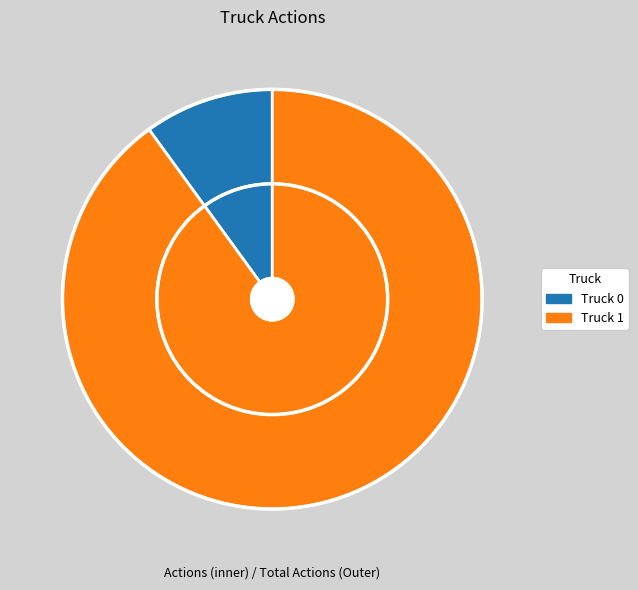

Rank the categories by value from lowest to highest.

Truck 0, Truck 1